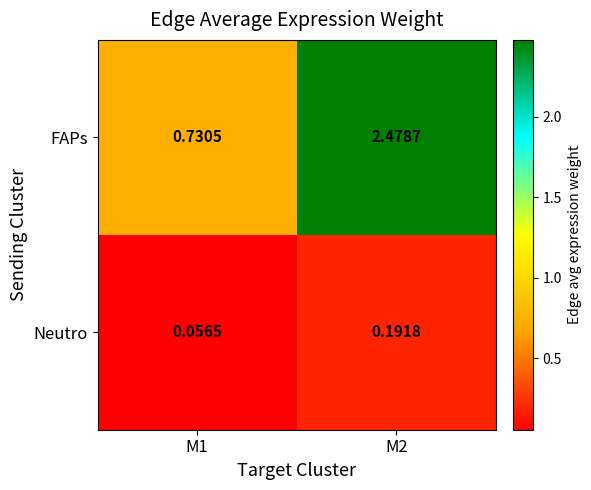

Rank the series by their maximum value, from lowest to highest.

Neutro, FAPs